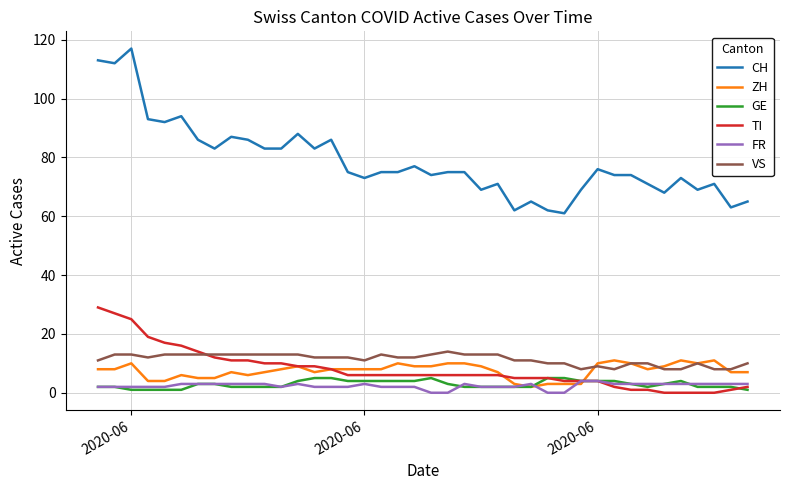

Is this an area chart (filled region under the line)?

No